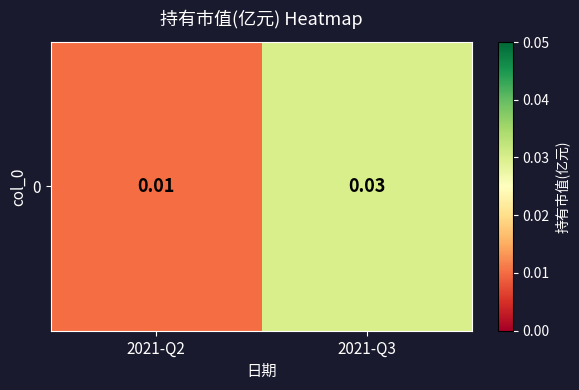

At which category does the chart reach its peak across all series?

2021-Q3